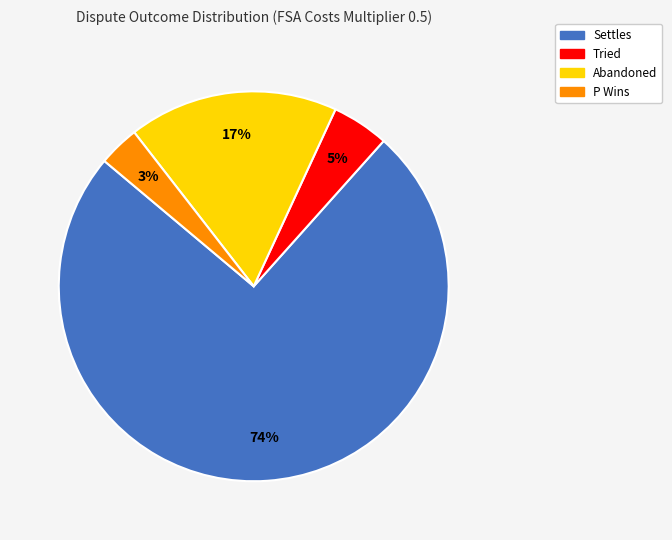

Count the number of slices in the pie.

4